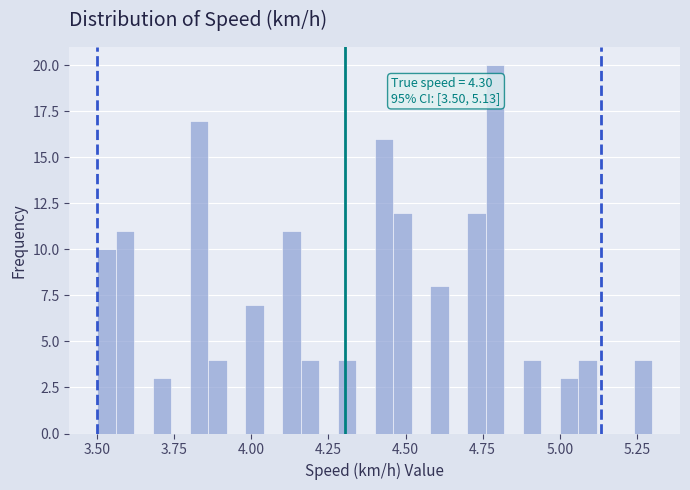

Around what value on the x-axis is the tallest bar? Give the approximate position of its centre, as read against the axis.

4.80